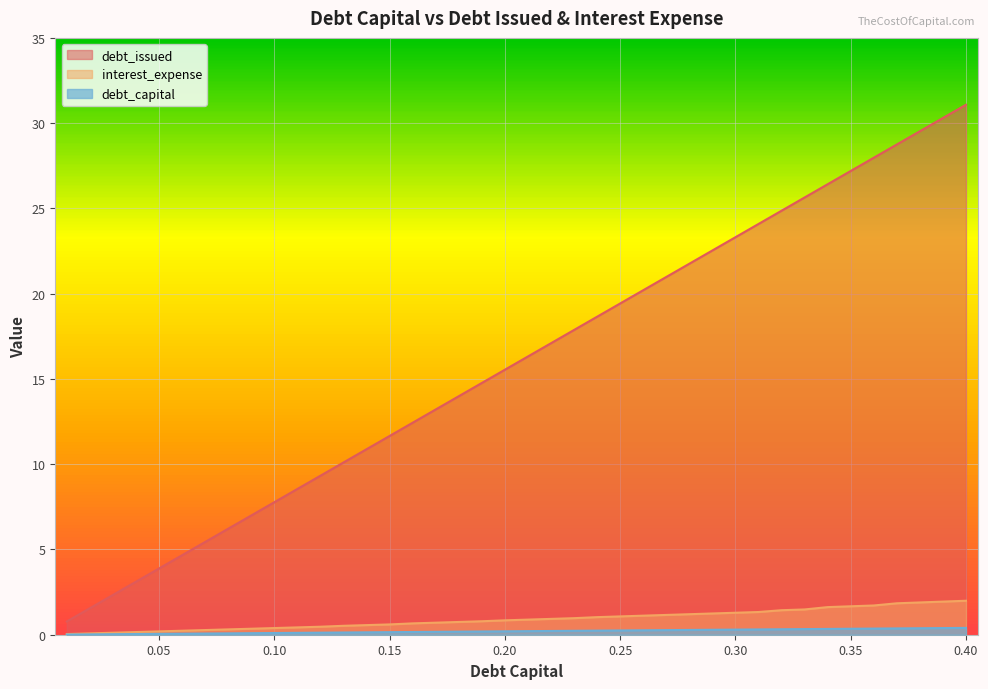

True or false: interest_expense and debt_issued intersect in this chart.

False